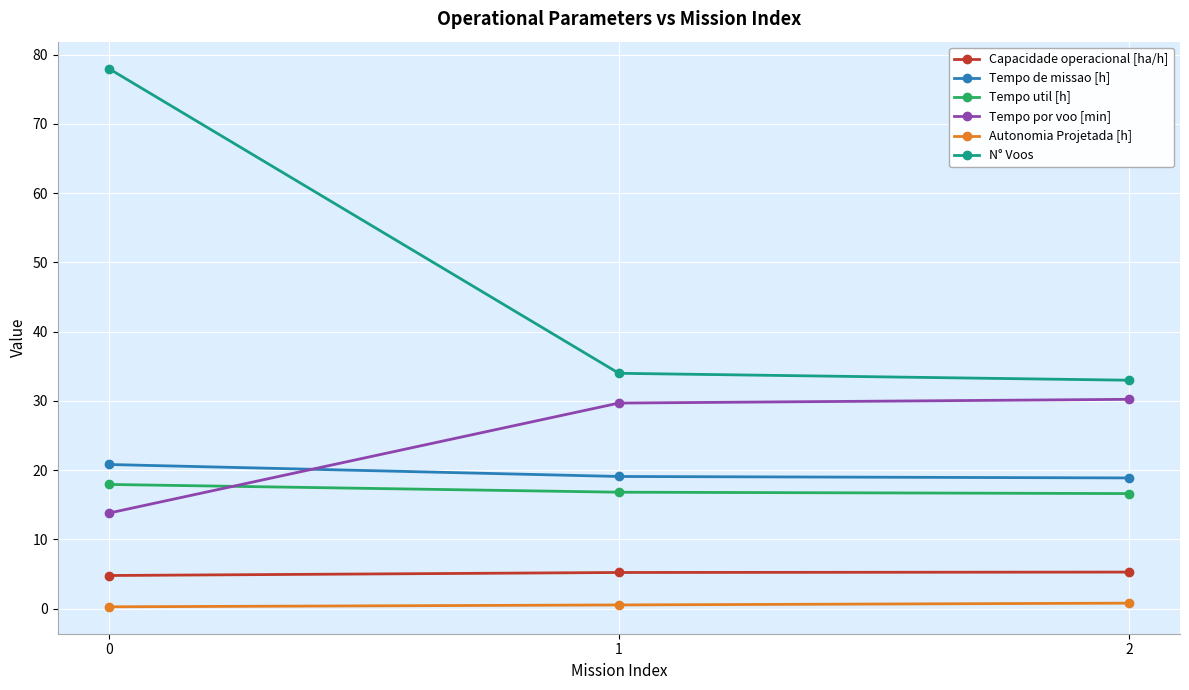

At how many categories does at least one series exceed 3?

3